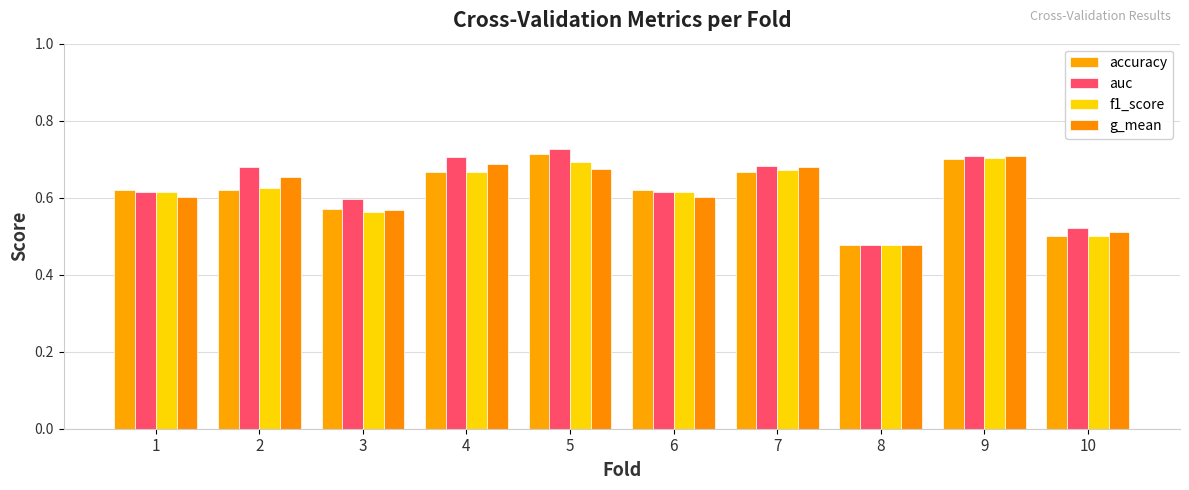

How many bars are there in each group?

4